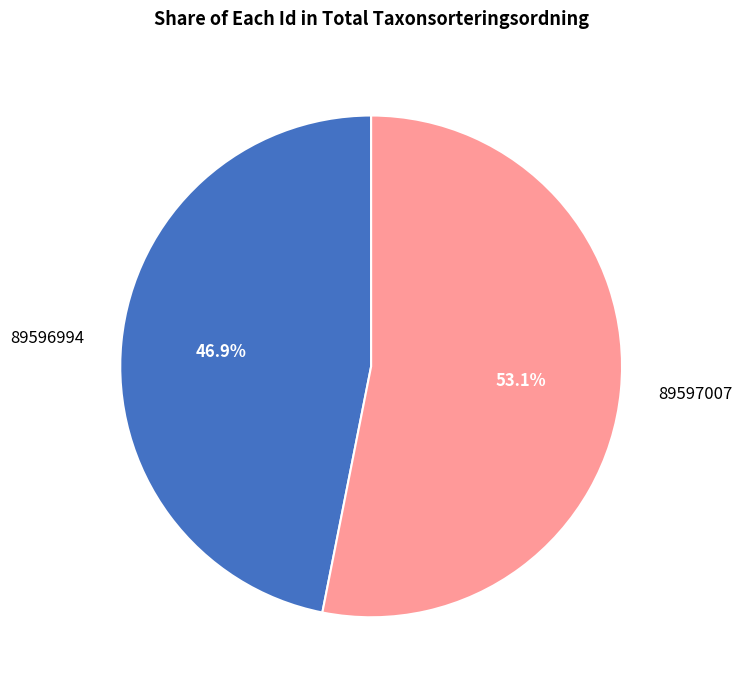

Is there a majority slice in this chart?

Yes